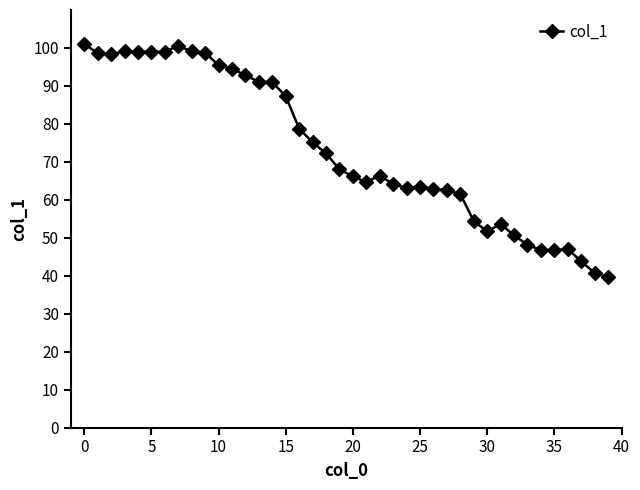

What is the value of the 28th point from the left?

62.5